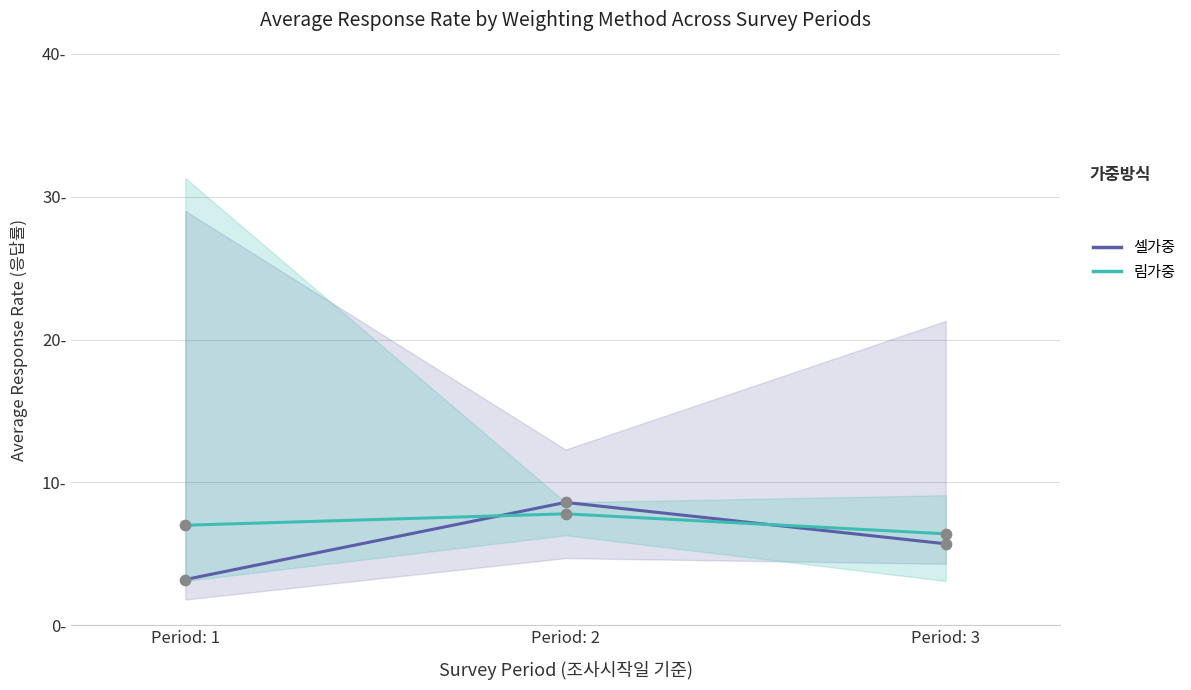

Is the value of 림가중 at Period: 3 greater than the value of 셀가중 at Period: 2?

No